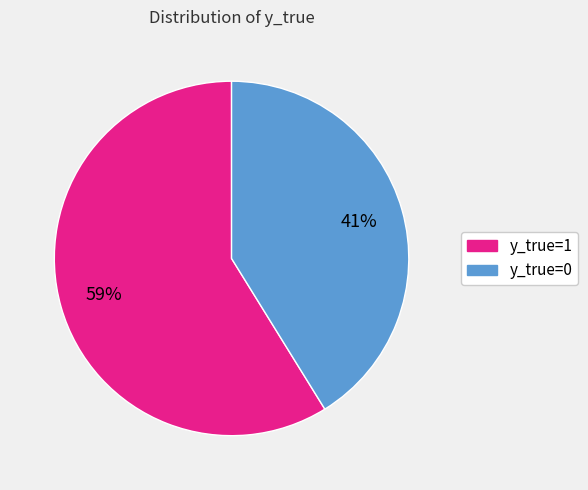

Rank the categories by value from highest to lowest.

y_true=1, y_true=0